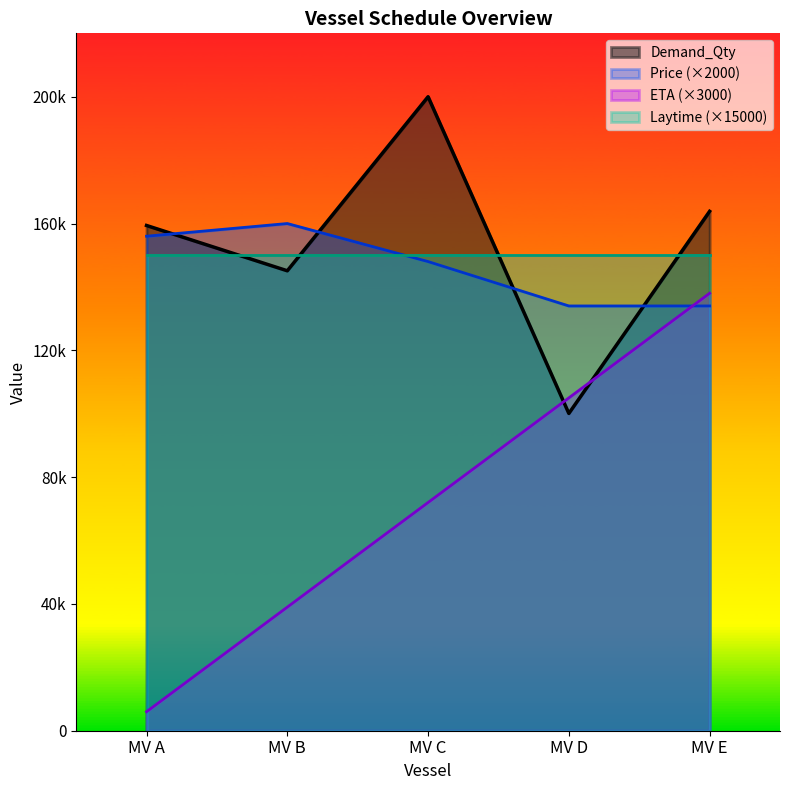

Which series ends up on top after the final intersection of Demand_Qty and Price?

Demand_Qty